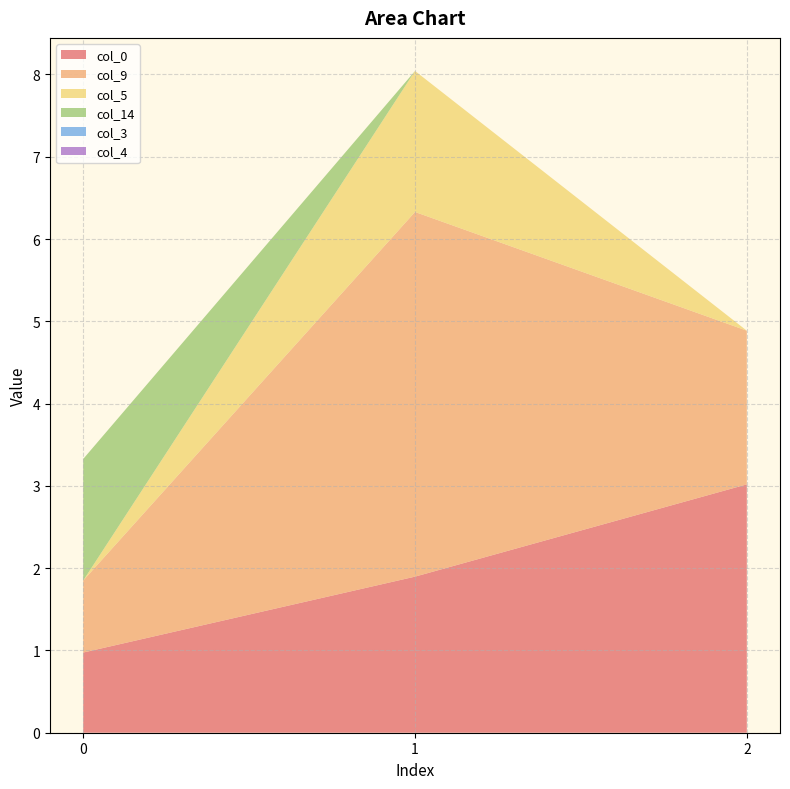

Reading right to left, list all the values displayed in this chart.

col_0: 3.0	1.9	1.0
col_9: 1.9	4.4	0.9
col_5: 0.0	1.7	0.0
col_14: 0.0	0.0	1.5
col_3: 0.0	0.0	0.0
col_4: 0.0	0.0	0.0